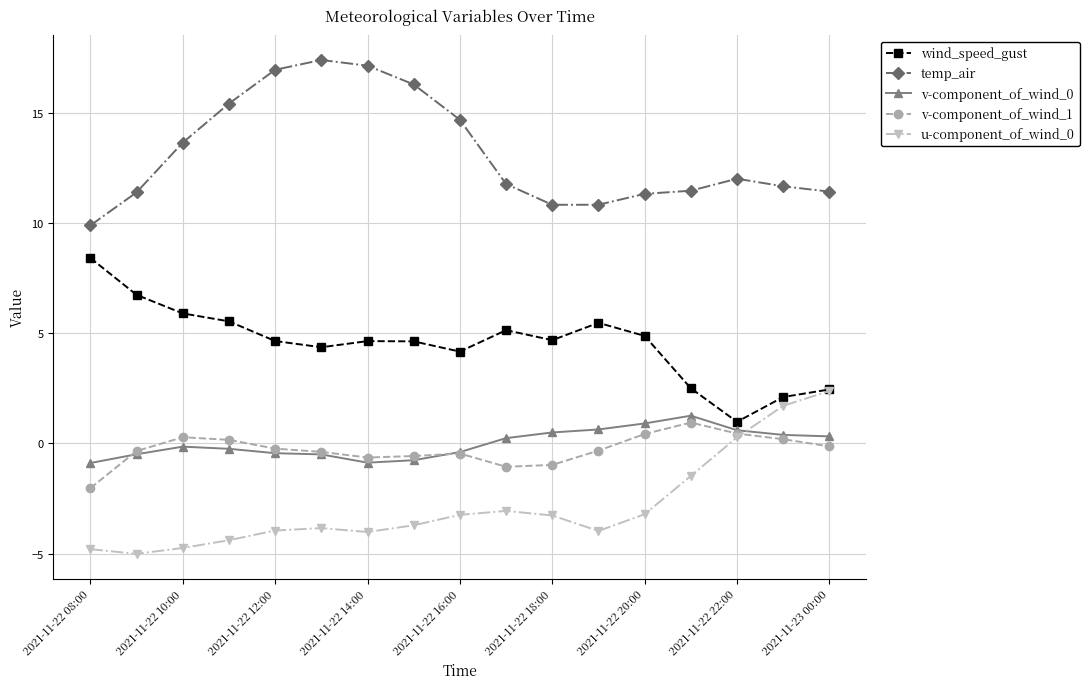

Which series has the largest total across all categories?

temp_air